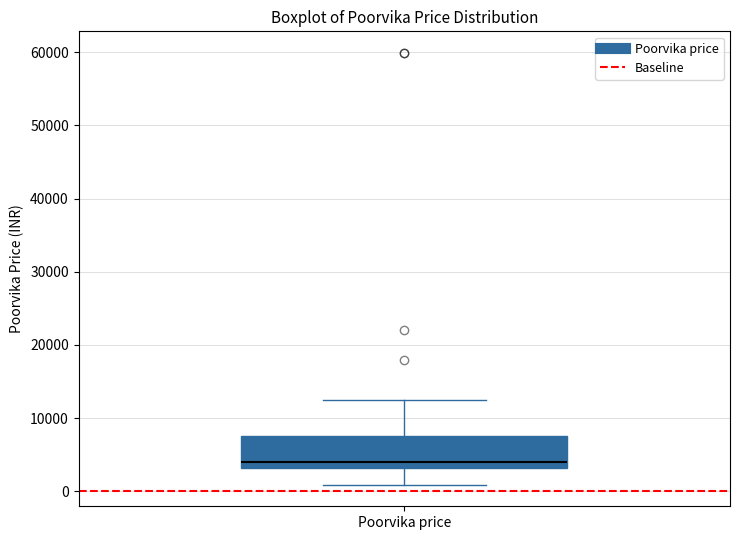

Where does the median line of the box for Poorvika price sit on the y-axis? The values are not printed on the chart, so give them approximately, as read against the axis.

4000